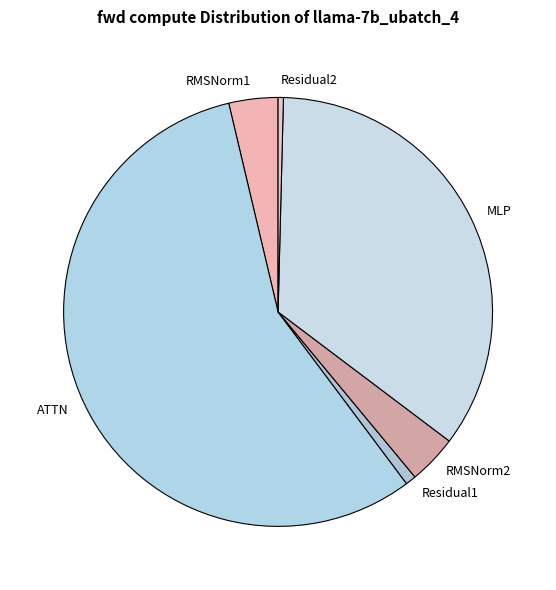

Which category has the biggest portion of the pie?

ATTN